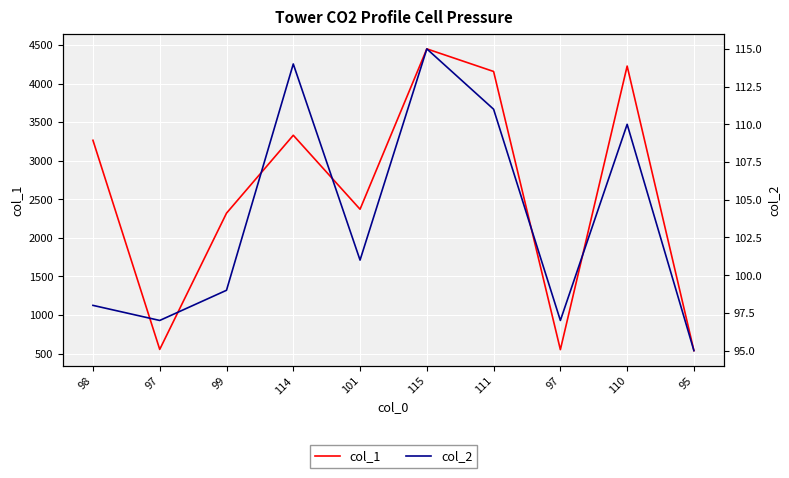

What is the difference between the highest and lowest values at 97?

457